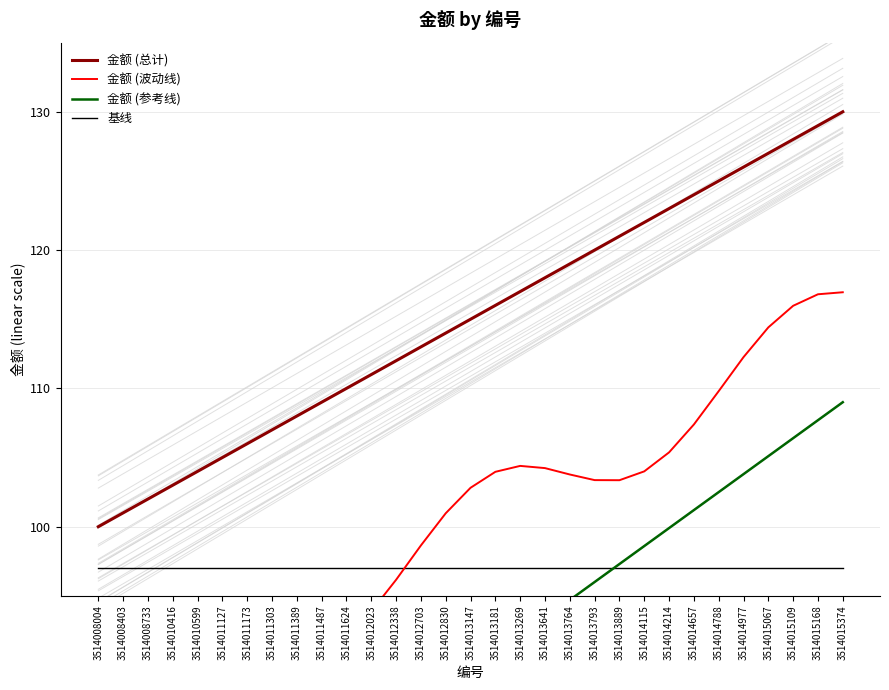

What is the highest value of the 金额 (总计) series?

130